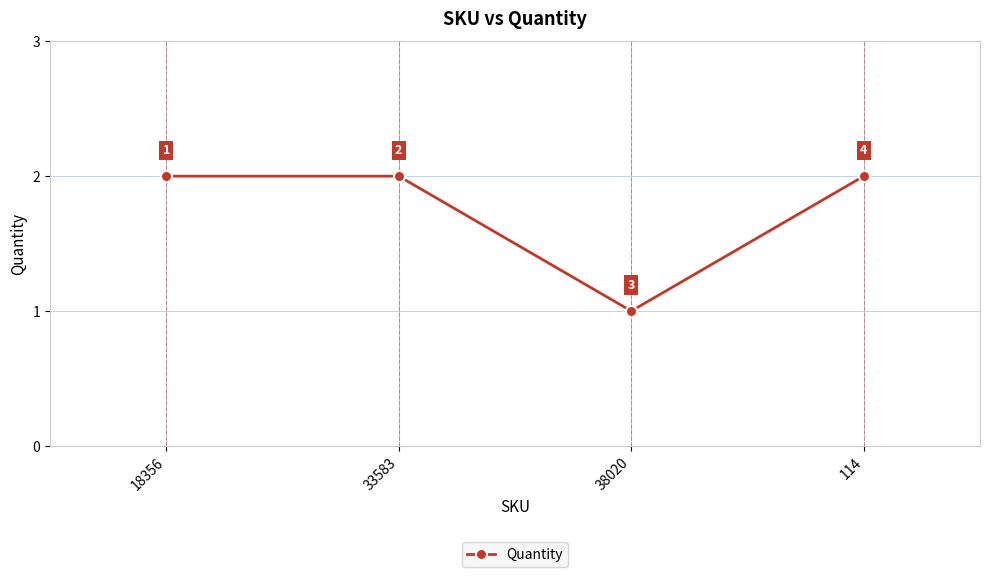

Where is the data nearest to the value 1?

38020